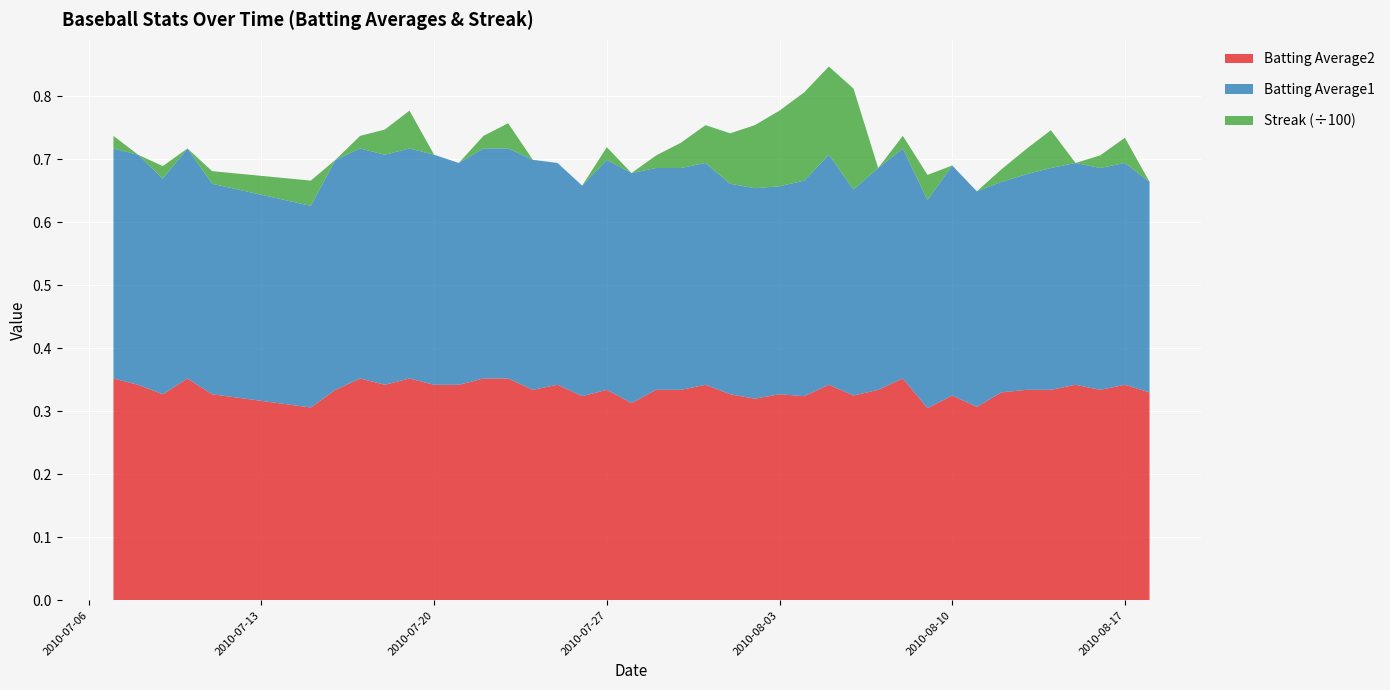

Reading left to right, what are all the values shown in this chart?

Batting Average1: 2010-07-07=0.4	2010-07-08=0.4	2010-07-09=0.3	2010-07-10=0.4	2010-07-11=0.3	2010-07-15=0.3	2010-07-16=0.4	2010-07-17=0.4	2010-07-18=0.4	2010-07-19=0.4	2010-07-20=0.4	2010-07-21=0.4	2010-07-22=0.4	2010-07-23=0.4	2010-07-24=0.4	2010-07-25=0.4	2010-07-26=0.3	2010-07-27=0.4	2010-07-28=0.4	2010-07-29=0.4	2010-07-30=0.4	2010-07-31=0.4	2010-08-01=0.3	2010-08-02=0.3	2010-08-03=0.3	2010-08-04=0.3	2010-08-05=0.4	2010-08-06=0.3	2010-08-07=0.4	2010-08-08=0.4	2010-08-09=0.3	2010-08-10=0.4	2010-08-11=0.3	2010-08-12=0.3	2010-08-13=0.3	2010-08-14=0.4	2010-08-15=0.4	2010-08-16=0.4	2010-08-17=0.4	2010-08-18=0.3
Batting Average2: 2010-07-07=0.4	2010-07-08=0.3	2010-07-09=0.3	2010-07-10=0.4	2010-07-11=0.3	2010-07-15=0.3	2010-07-16=0.3	2010-07-17=0.4	2010-07-18=0.3	2010-07-19=0.4	2010-07-20=0.3	2010-07-21=0.3	2010-07-22=0.4	2010-07-23=0.4	2010-07-24=0.3	2010-07-25=0.3	2010-07-26=0.3	2010-07-27=0.3	2010-07-28=0.3	2010-07-29=0.3	2010-07-30=0.3	2010-07-31=0.3	2010-08-01=0.3	2010-08-02=0.3	2010-08-03=0.3	2010-08-04=0.3	2010-08-05=0.3	2010-08-06=0.3	2010-08-07=0.3	2010-08-08=0.4	2010-08-09=0.3	2010-08-10=0.3	2010-08-11=0.3	2010-08-12=0.3	2010-08-13=0.3	2010-08-14=0.3	2010-08-15=0.3	2010-08-16=0.3	2010-08-17=0.3	2010-08-18=0.3
Streak: 2010-07-07=2.0	2010-07-08=0.0	2010-07-09=2.0	2010-07-10=0.0	2010-07-11=2.0	2010-07-15=4.0	2010-07-16=0.0	2010-07-17=2.0	2010-07-18=4.0	2010-07-19=6.0	2010-07-20=0.0	2010-07-21=0.0	2010-07-22=2.0	2010-07-23=4.0	2010-07-24=0.0	2010-07-25=0.0	2010-07-26=0.0	2010-07-27=2.0	2010-07-28=0.0	2010-07-29=2.0	2010-07-30=4.0	2010-07-31=6.0	2010-08-01=8.0	2010-08-02=10.0	2010-08-03=12.0	2010-08-04=14.0	2010-08-05=14.0	2010-08-06=16.0	2010-08-07=0.0	2010-08-08=2.0	2010-08-09=4.0	2010-08-10=0.0	2010-08-11=0.0	2010-08-12=2.0	2010-08-13=4.0	2010-08-14=6.0	2010-08-15=0.0	2010-08-16=2.0	2010-08-17=4.0	2010-08-18=0.0